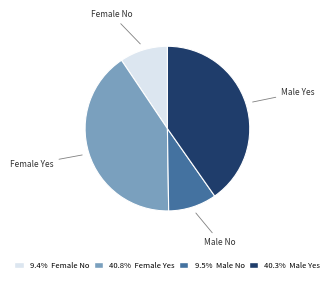

Is there a majority slice in this chart?

No